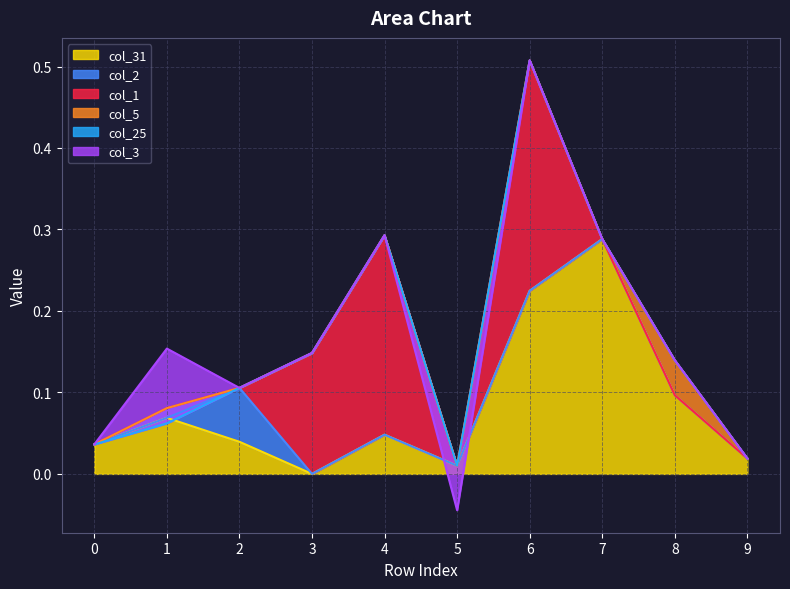

What is the difference between the highest and lowest values at 4?

0.2